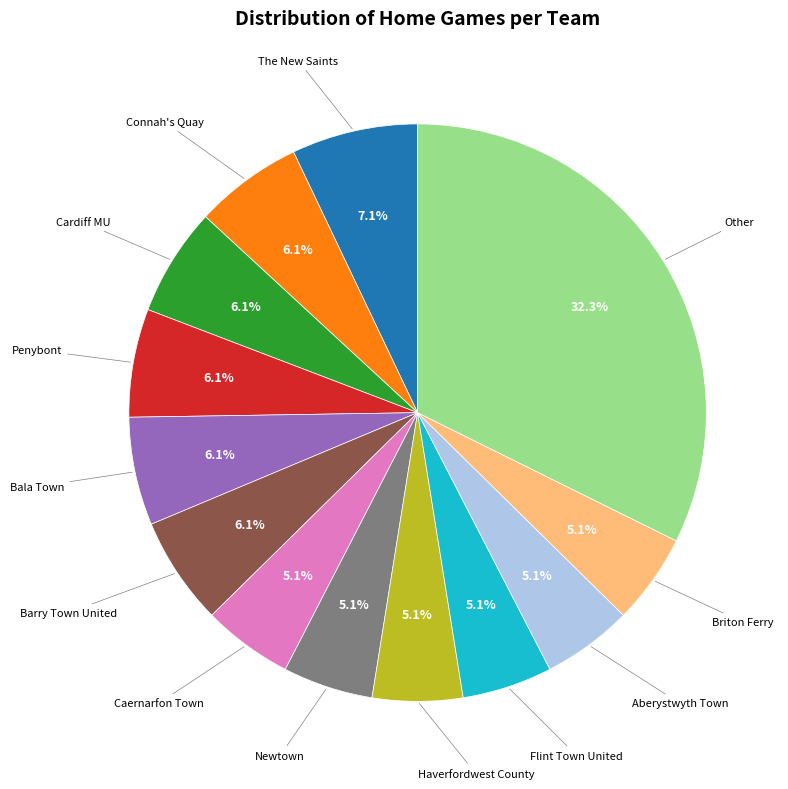

To the nearest percent, what is the difference between the largest and smallest slice percentages?

27%